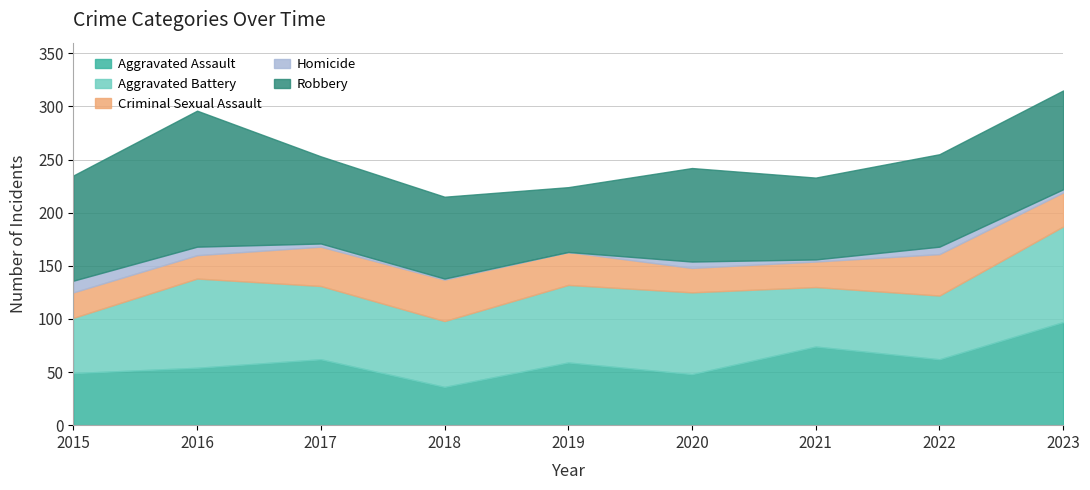

Which series has the largest total across all categories?

Robbery